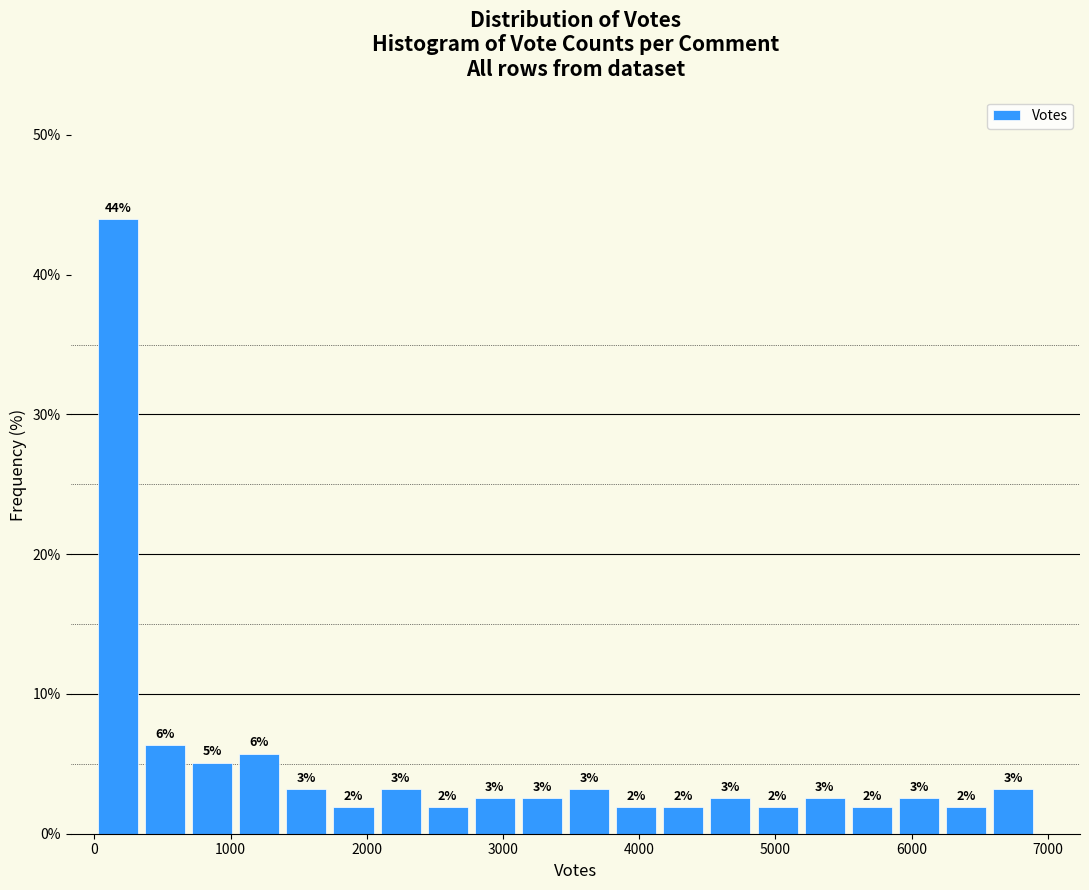

Read against the x-axis, roughly where is the centre of the tallest bar?

200